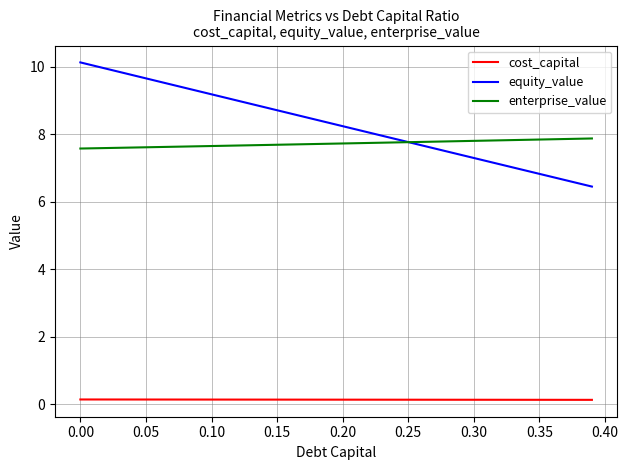

Which series has the largest range (max minus min)?

equity_value